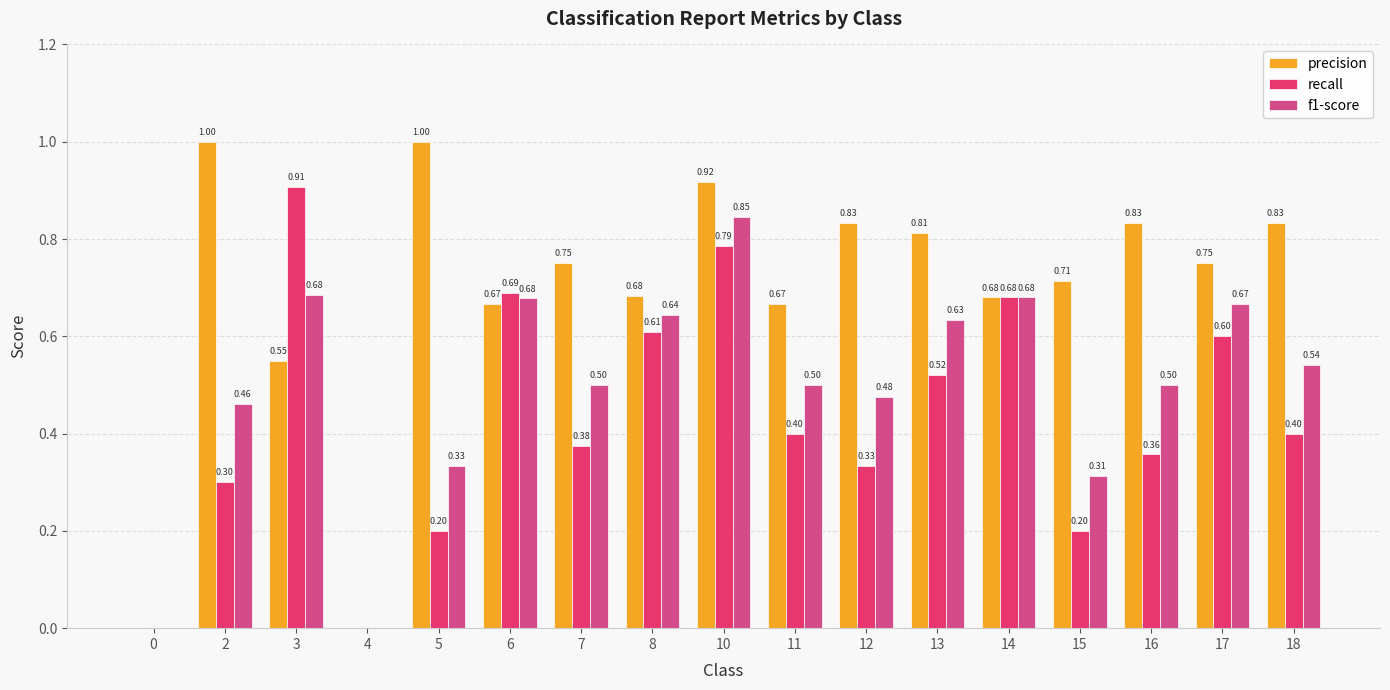

What is the total value across all series at 5?

1.5